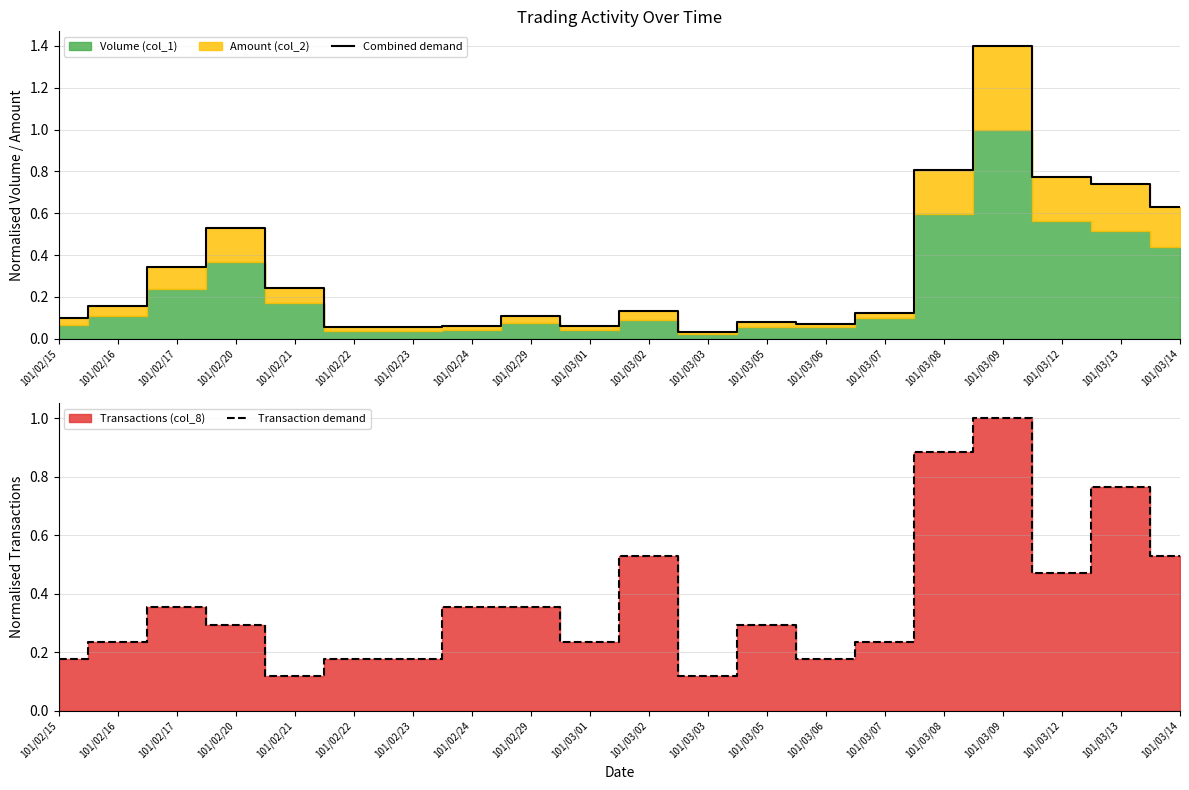

Rank the series at 101/03/12 from lowest to highest value.

Transaction demand, Combined demand